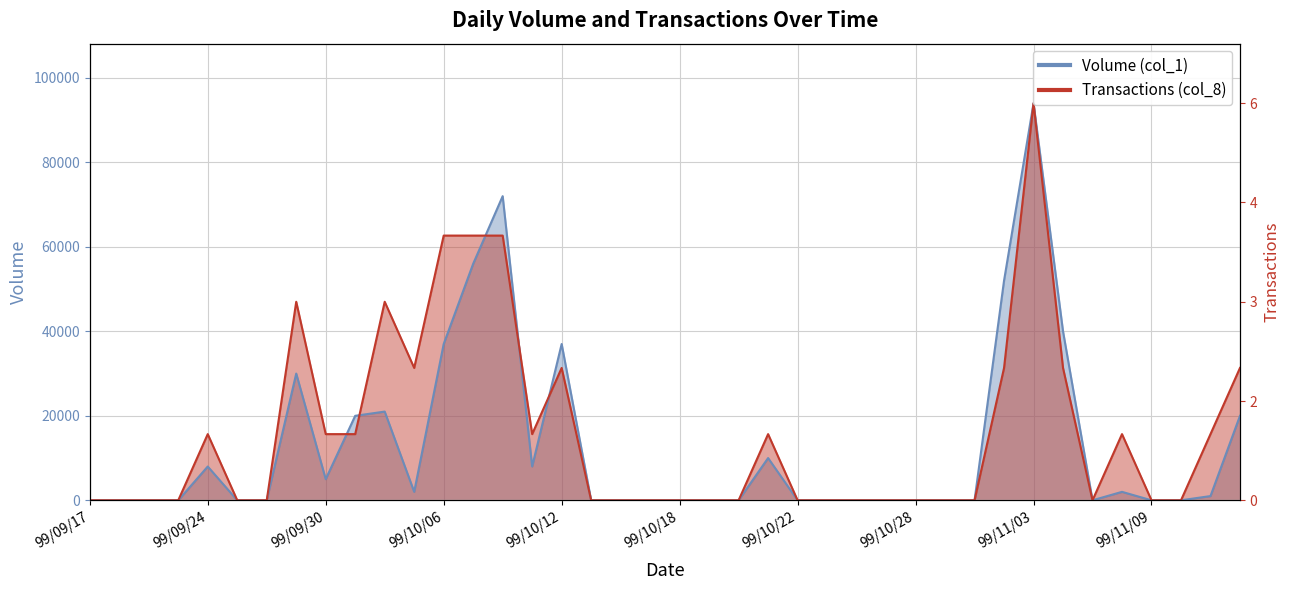

What position from the left is 99/09/28?

7